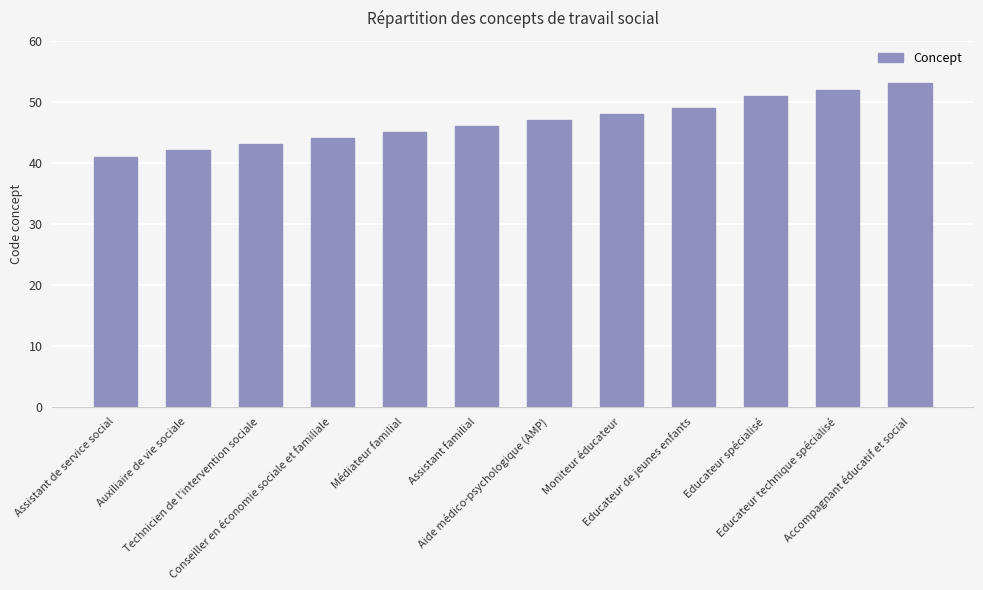

The value at Auxiliaire de vie sociale is 42. True or false?

True